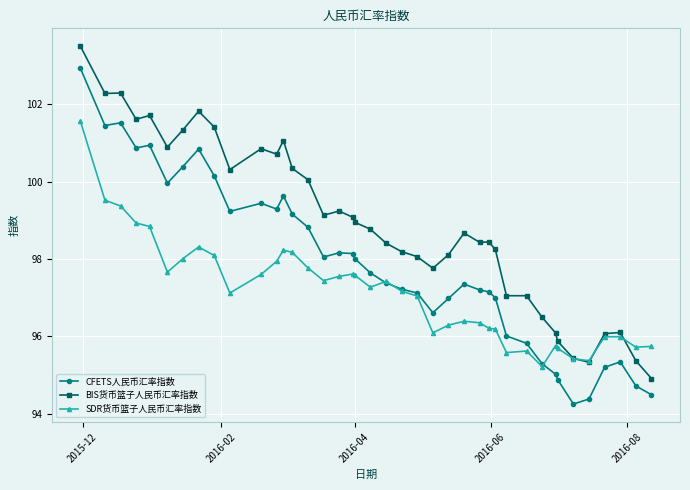

How many values in the BIS货币篮子人民币汇率指数 series are below 98?

12